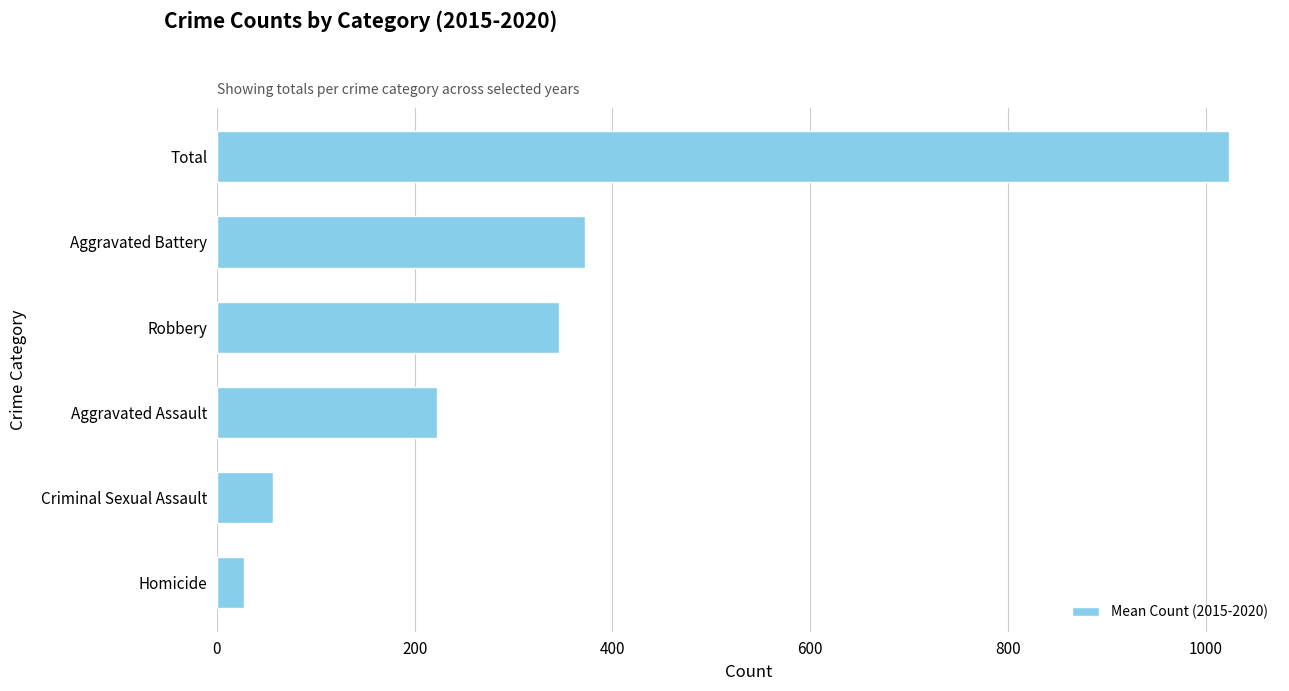

How many bars are there in total?

6